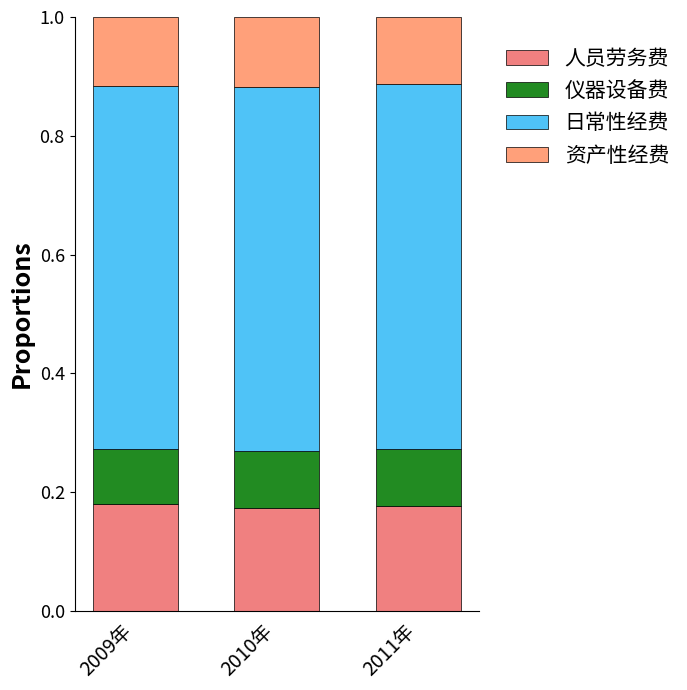

Is it true that 日常性经费支出 equals 0.6 at 2010年?

True